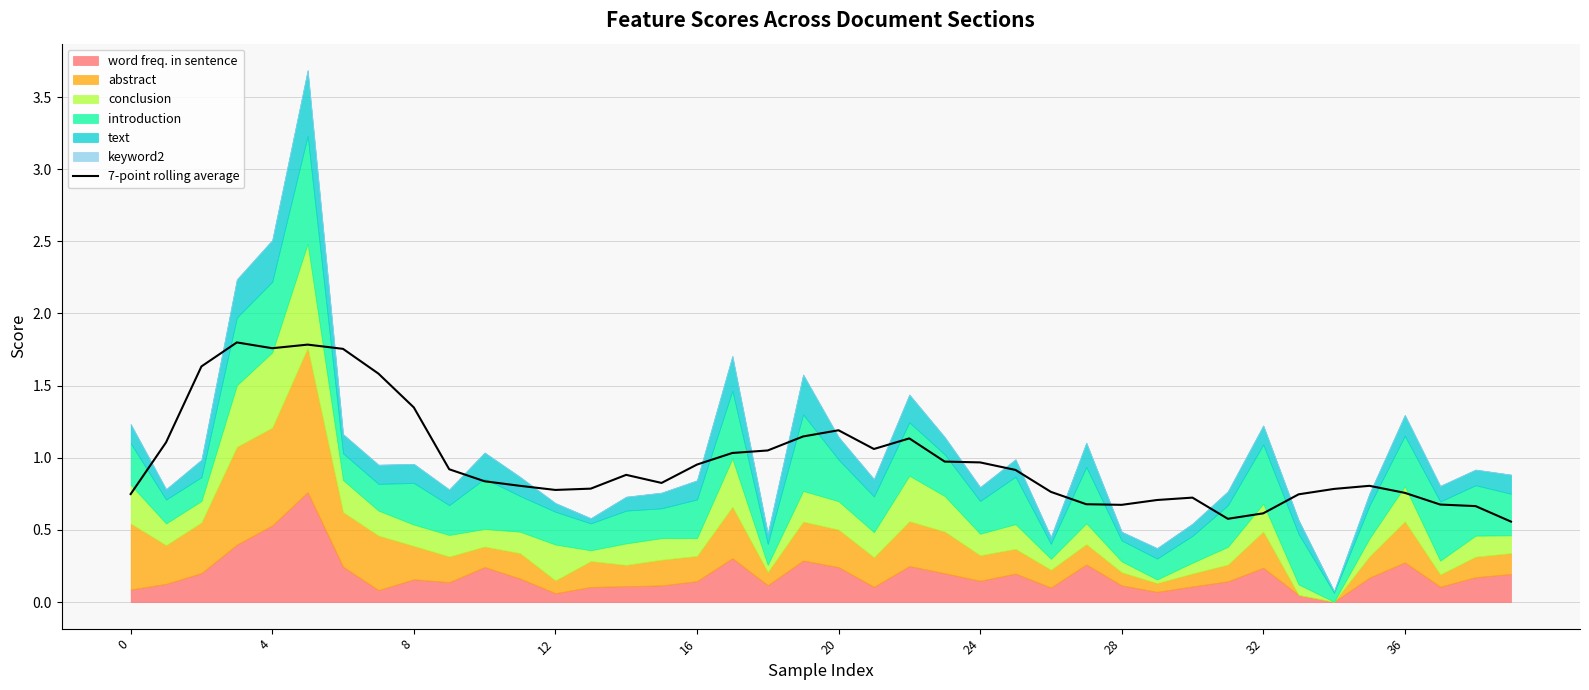

True or false: 7-point rolling average has a value of 0.6 at 24.

False